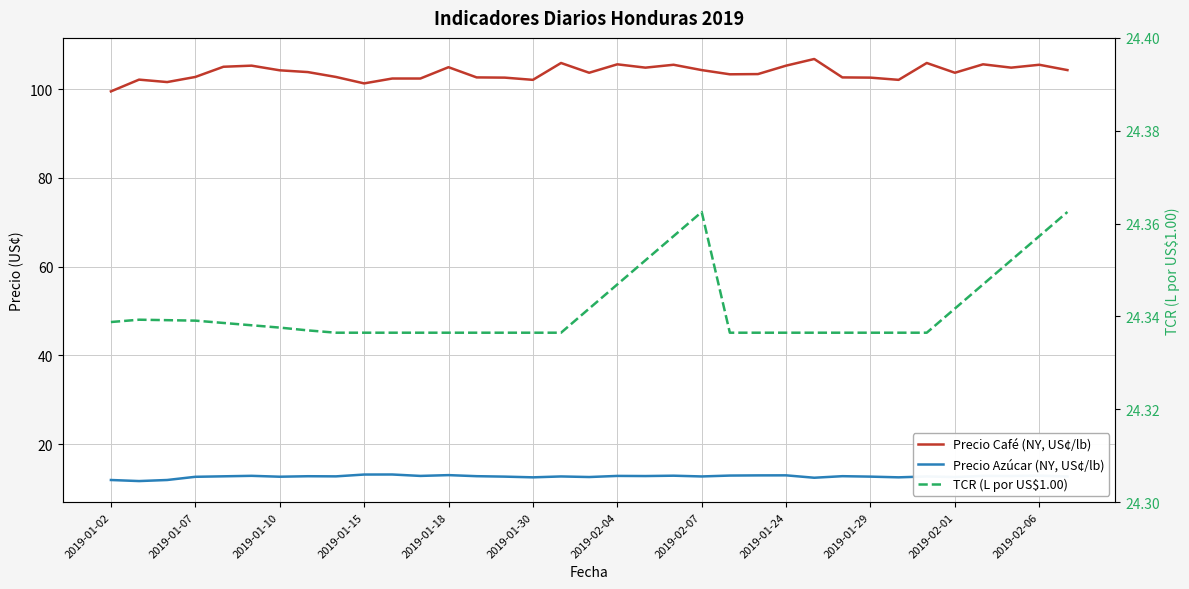

Which series has the largest range (max minus min)?

Precio Café (NY, US¢/lb)